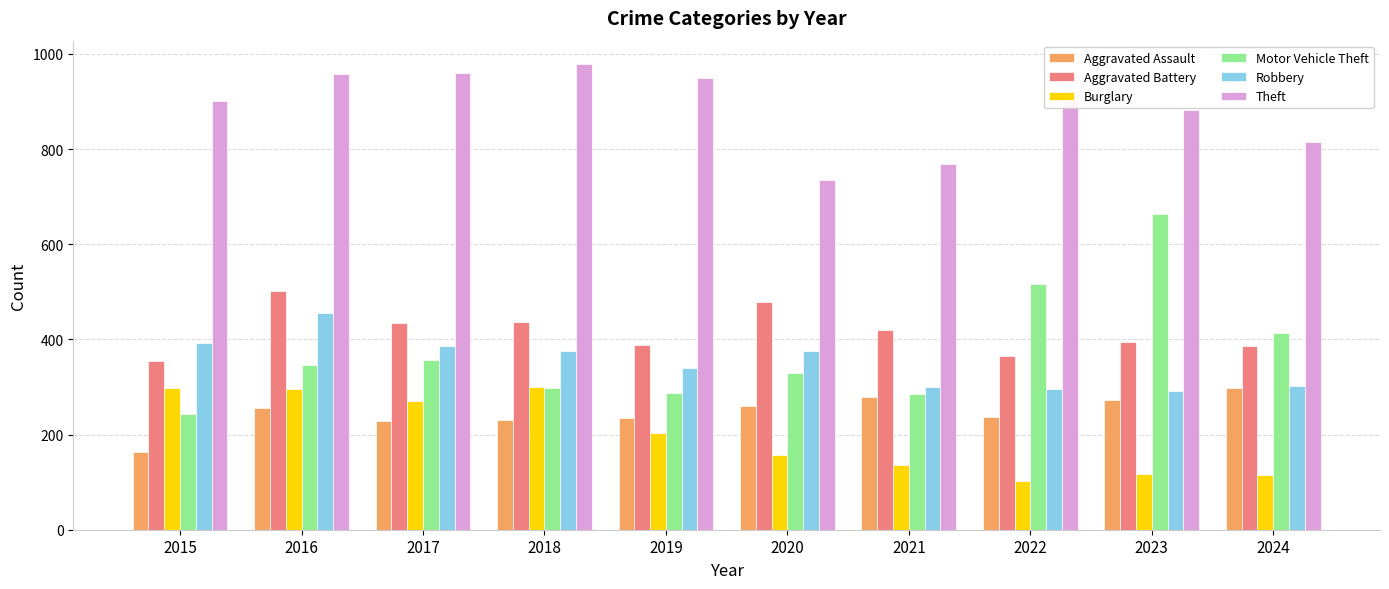

Which category has the lowest value in the Aggravated Assault series?

2015